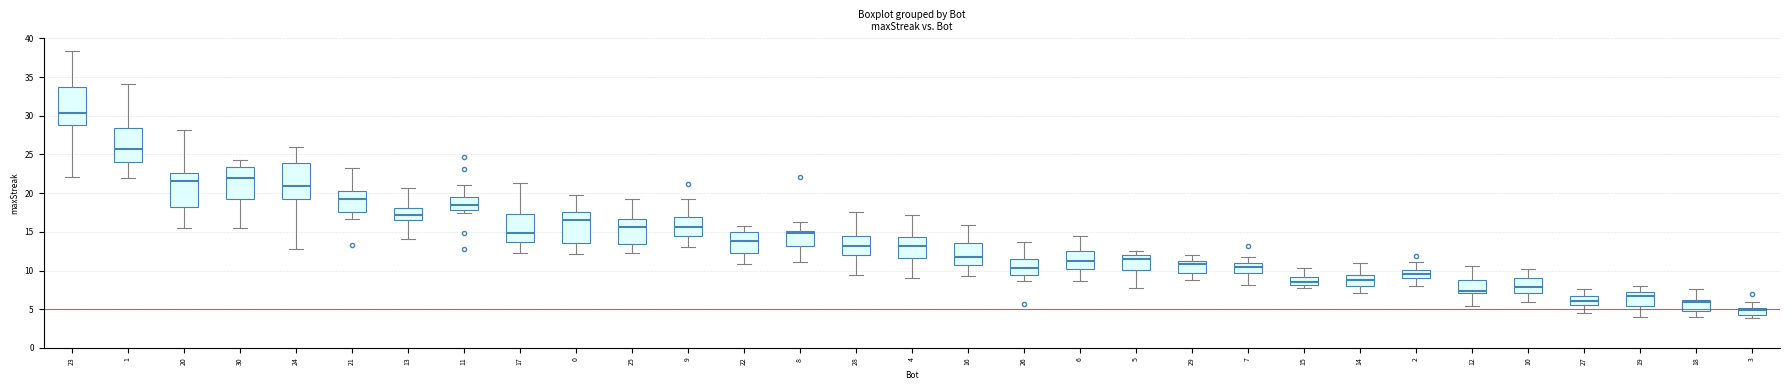

Reading left to right, transcribe this box plot: for each box, give where its median line is, the range the box spans, and where its two whiskers end, as read against the y-axis. The values are not printed on the chart, so give them approximately, as read against the axis.

23: median 30.5, box 29.0 to 34.0, whiskers 22.0 to 38.5
1: median 25.5, box 24.0 to 28.5, whiskers 22.0 to 34.0
20: median 21.5, box 18.0 to 22.5, whiskers 15.5 to 28.0
30: median 22.0, box 19.0 to 23.5, whiskers 15.5 to 24.5
24: median 21.0, box 19.0 to 24.0, whiskers 12.5 to 26.0
21: median 19.0, box 17.5 to 20.0, whiskers 16.5 to 23.0
13: median 17.0, box 16.5 to 18.0, whiskers 14.0 to 20.5
11: median 18.5, box 18.0 to 19.5, whiskers 17.5 to 21.0
17: median 15.0, box 13.5 to 17.5, whiskers 12.5 to 21.5
0: median 16.5, box 13.5 to 17.5, whiskers 12.0 to 19.5
25: median 15.5, box 13.5 to 16.5, whiskers 12.5 to 19.0
9: median 15.5, box 14.5 to 17.0, whiskers 13.0 to 19.5
22: median 14.0, box 12.0 to 15.0, whiskers 11.0 to 16.0
8: median 15.0 (just below the box's upper edge), box 13.0 to 15.0, whiskers 11.0 to 16.5
28: median 13.0, box 12.0 to 14.5, whiskers 9.5 to 17.5
4: median 13.0, box 11.5 to 14.5, whiskers 9.0 to 17.0
16: median 12.0, box 10.5 to 13.5, whiskers 9.5 to 16.0
26: median 10.5, box 9.5 to 11.5, whiskers 8.5 to 13.5
6: median 11.0, box 10.0 to 12.5, whiskers 8.5 to 14.5
5: median 11.5, box 10.0 to 12.0, whiskers 8.0 to 12.5
29: median 11.0 (just below the box's upper edge), box 9.5 to 11.0, whiskers 9.0 to 12.0
7: median 10.5, box 9.5 to 11.0, whiskers 8.0 to 11.5
15: median 8.5, box 8.0 to 9.0, whiskers 8.0 (just below the box's lower edge) to 10.5
14: median 9.0, box 8.0 to 9.5, whiskers 7.0 to 11.0
2: median 9.5, box 9.0 to 10.0, whiskers 8.0 to 11.0
12: median 7.5, box 7.0 to 8.5, whiskers 5.5 to 10.5
10: median 8.0, box 7.0 to 9.0, whiskers 6.0 to 10.0
27: median 6.0, box 5.5 to 6.5, whiskers 4.5 to 7.5
19: median 6.5, box 5.5 to 7.0, whiskers 4.0 to 8.0
18: median 6.0 (just below the box's upper edge), box 5.0 to 6.0, whiskers 4.0 to 7.5
3: median 5.0 (just below the box's upper edge), box 4.5 to 5.0, whiskers 4.0 to 6.0